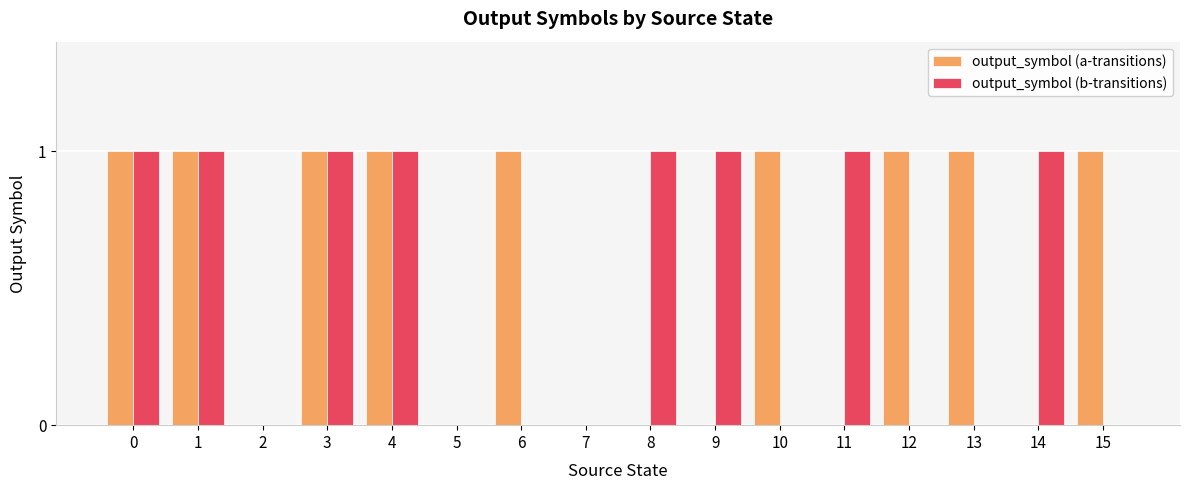

Which series has the largest total across all categories?

output_symbol (a-transitions)